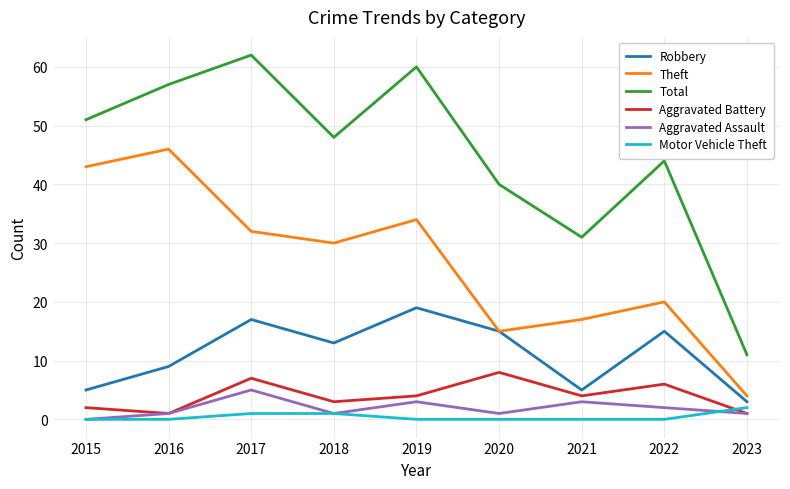

How many lines are shown in the chart?

6